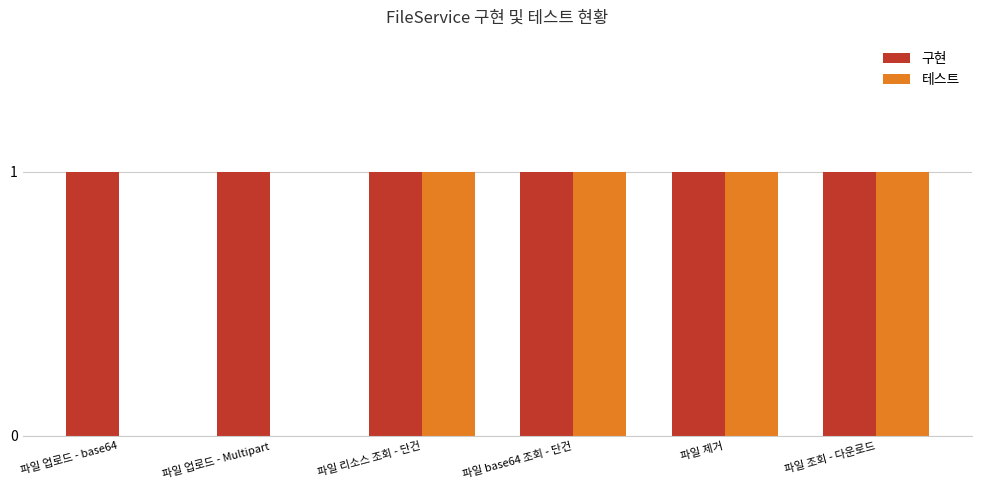

Which series has the largest total across all categories?

구현